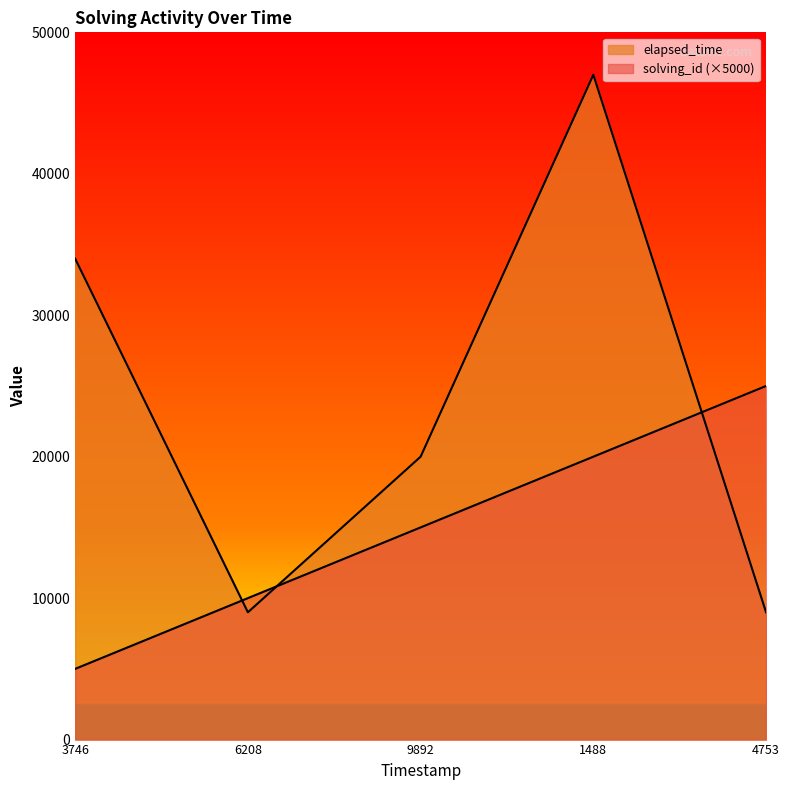

Which has a higher value, 1545966311488 or 1545966324753?

1545966324753